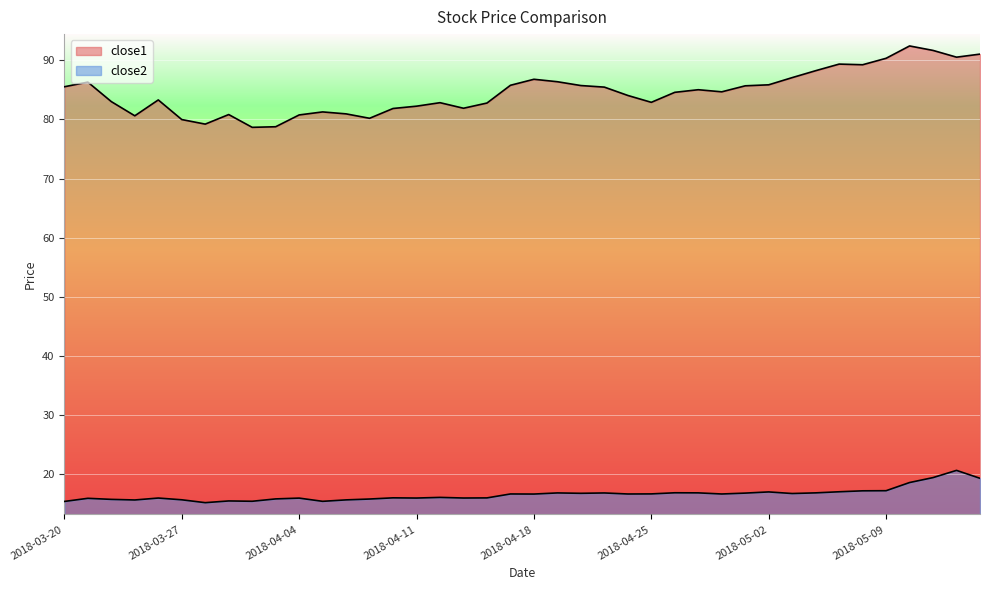

What are all the series names shown in the legend?

close1, close2